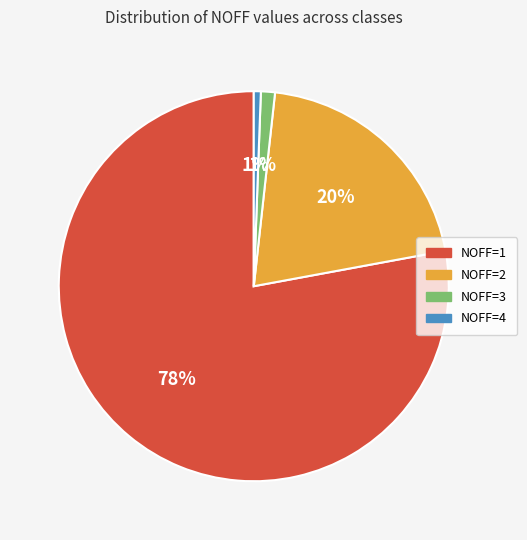

Do NOFF=4 and NOFF=2 together represent more than half of the pie?

No